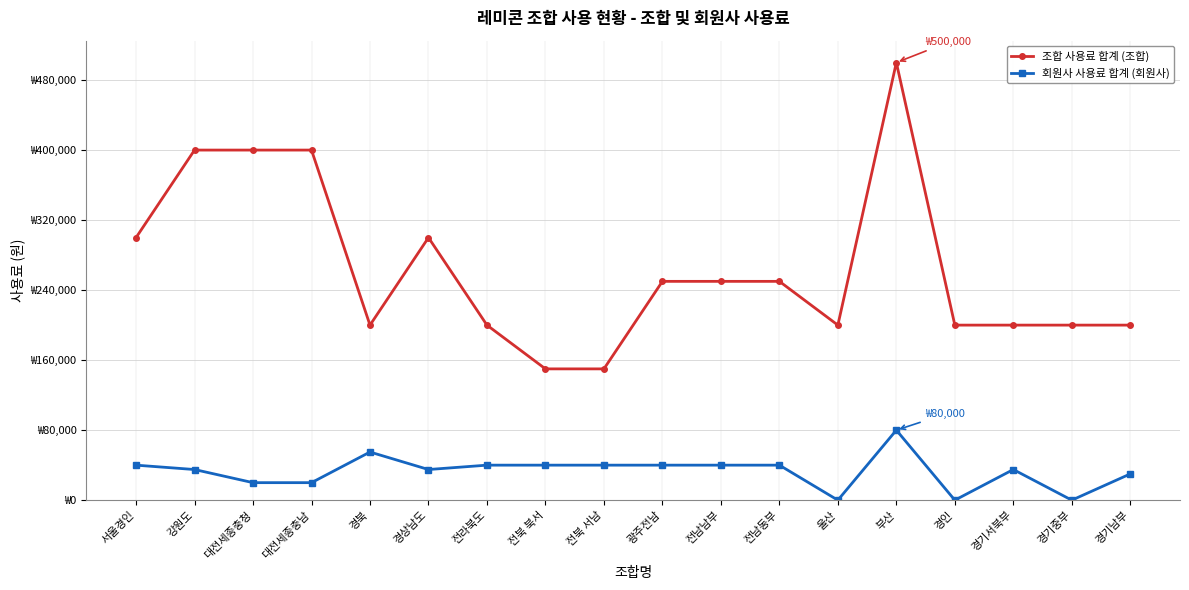

What are all the series names shown in the legend?

조합 사용료 합계 (조합), 회원사 사용료 합계 (회원사)